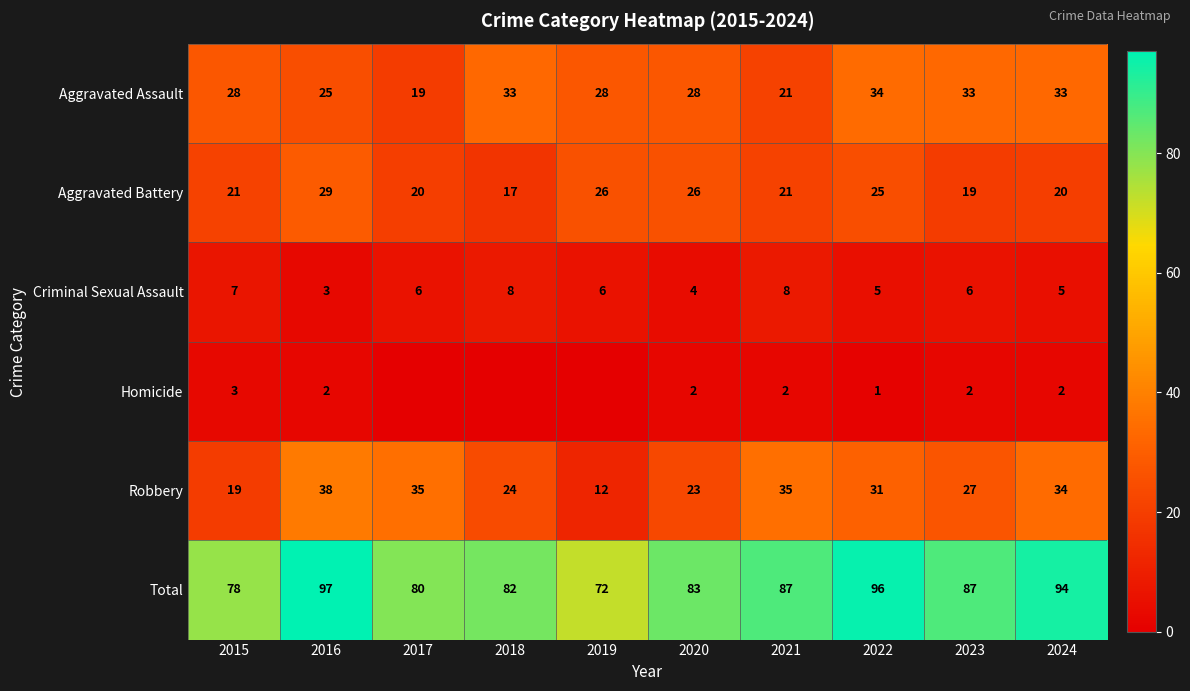

Is the value of Robbery at 2024 greater than the value of Criminal Sexual Assault at 2021?

Yes